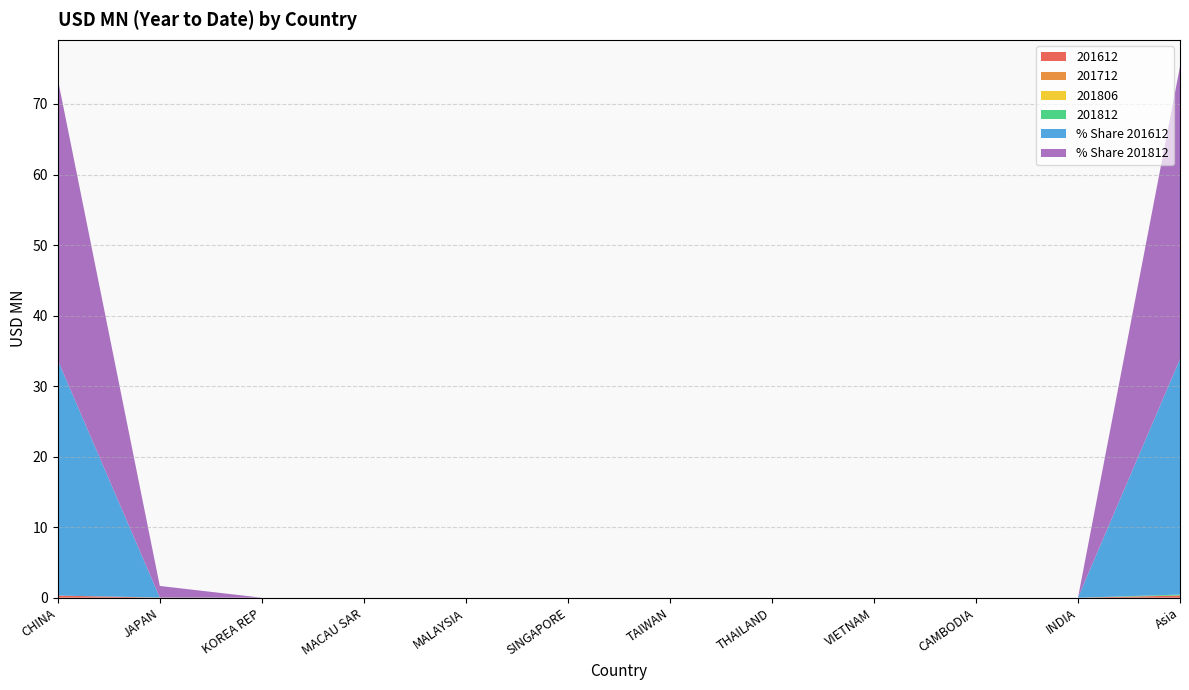

Reading left to right, transcribe all the data shown in this chart.

201612: CHINA=0.3	JAPAN=0.0	KOREA REP=0.0	MACAU SAR=0.0	MALAYSIA=0.0	SINGAPORE=0.0	TAIWAN=0.0	THAILAND=0.0	VIETNAM=0.0	CAMBODIA=0.0	INDIA=0.0	Asia=0.3
201712: CHINA=0.0	JAPAN=0.0	KOREA REP=0.0	MACAU SAR=0.0	MALAYSIA=0.0	SINGAPORE=0.0	TAIWAN=0.0	THAILAND=0.0	VIETNAM=0.0	CAMBODIA=0.0	INDIA=0.0	Asia=0.0
201806: CHINA=0.0	JAPAN=0.0	KOREA REP=0.0	MACAU SAR=0.0	MALAYSIA=0.0	SINGAPORE=0.0	TAIWAN=0.0	THAILAND=0.0	VIETNAM=0.0	CAMBODIA=0.0	INDIA=0.0	Asia=0.0
201812: CHINA=0.0	JAPAN=0.0	KOREA REP=0.0	MACAU SAR=0.0	MALAYSIA=0.0	SINGAPORE=0.0	TAIWAN=0.0	THAILAND=0.0	VIETNAM=0.0	CAMBODIA=0.0	INDIA=0.0	Asia=0.1
% Share 201612: CHINA=33.4	JAPAN=0.0	KOREA REP=0.0	MACAU SAR=0.0	MALAYSIA=0.0	SINGAPORE=0.0	TAIWAN=0.0	THAILAND=0.0	VIETNAM=0.0	CAMBODIA=0.0	INDIA=0.0	Asia=33.4
% Share 201812: CHINA=39.9	JAPAN=1.6	KOREA REP=0.0	MACAU SAR=0.0	MALAYSIA=0.0	SINGAPORE=0.0	TAIWAN=0.0	THAILAND=0.0	VIETNAM=0.0	CAMBODIA=0.0	INDIA=0.0	Asia=41.5